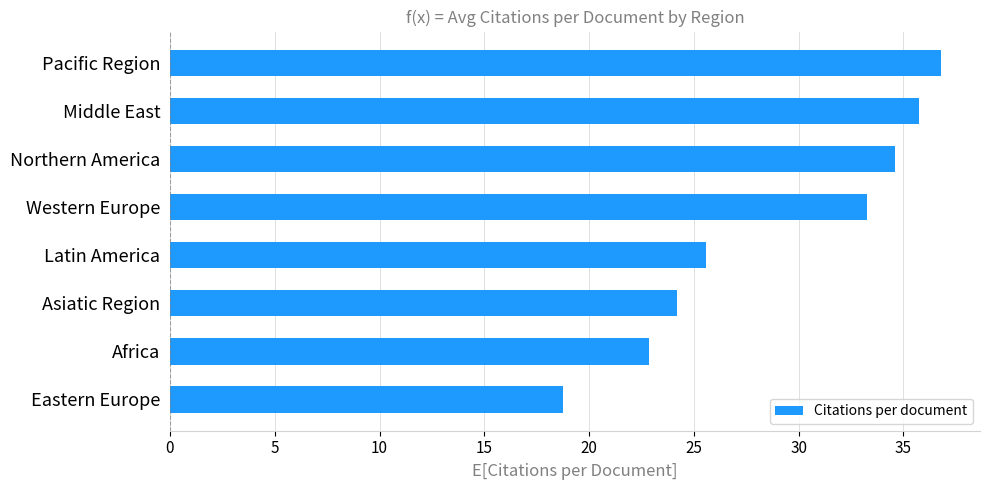

Which has a higher value, Middle East or Africa?

Middle East